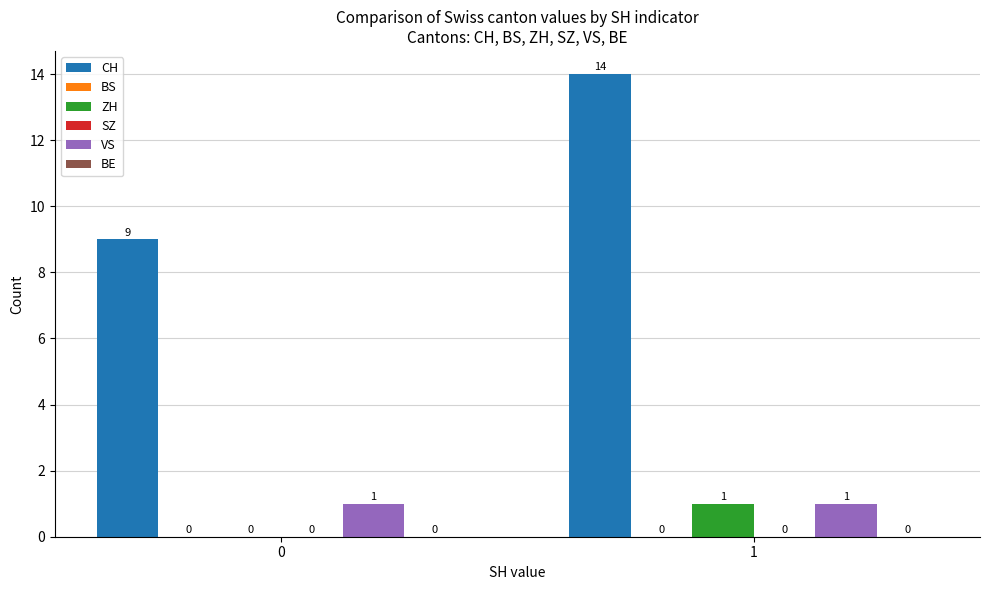

Rank the series at 0 from highest to lowest value.

CH, VS, BS, ZH, SZ, BE